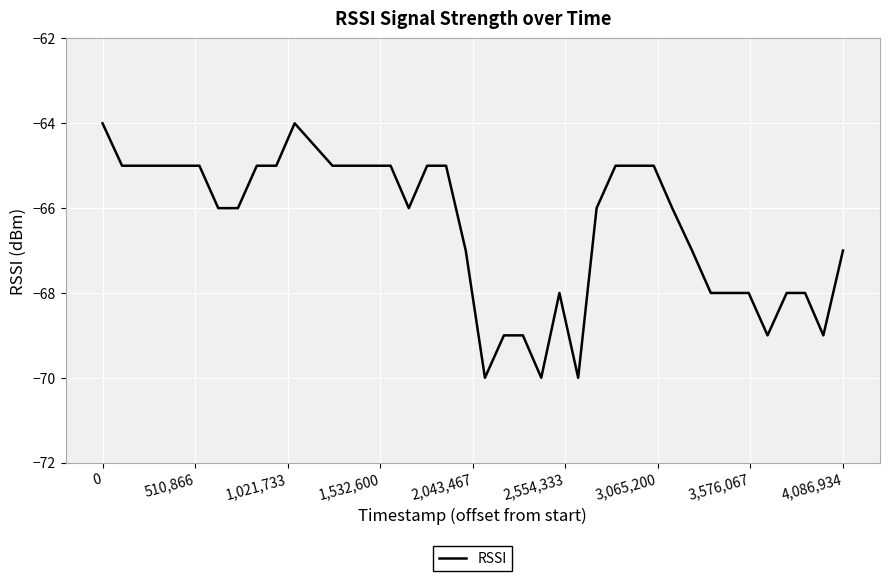

What is the smallest value displayed?

-70